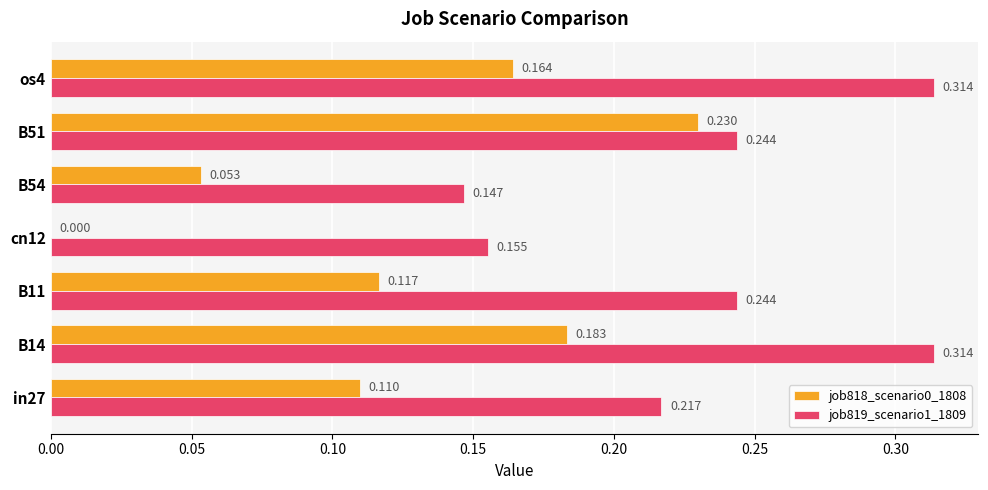

How many data points in job818_scenario0_1808 are above 0?

6